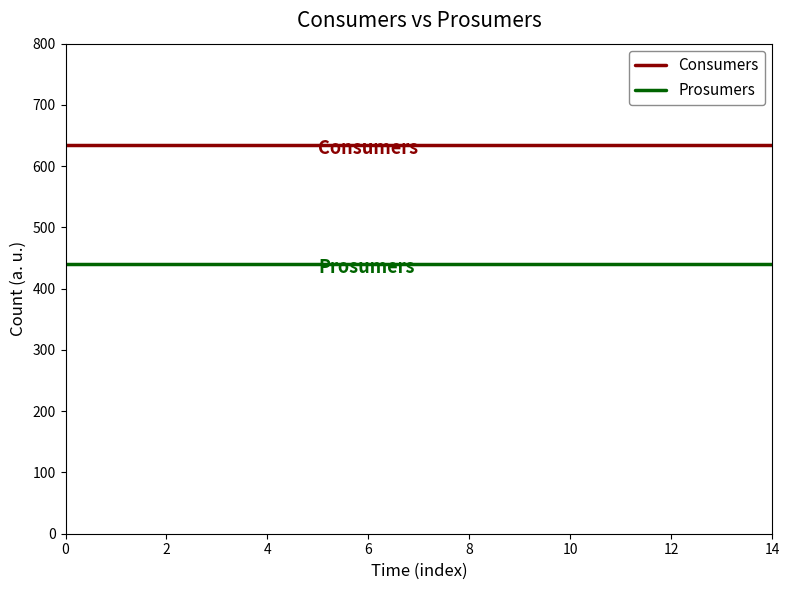

What is the smallest value displayed?

440